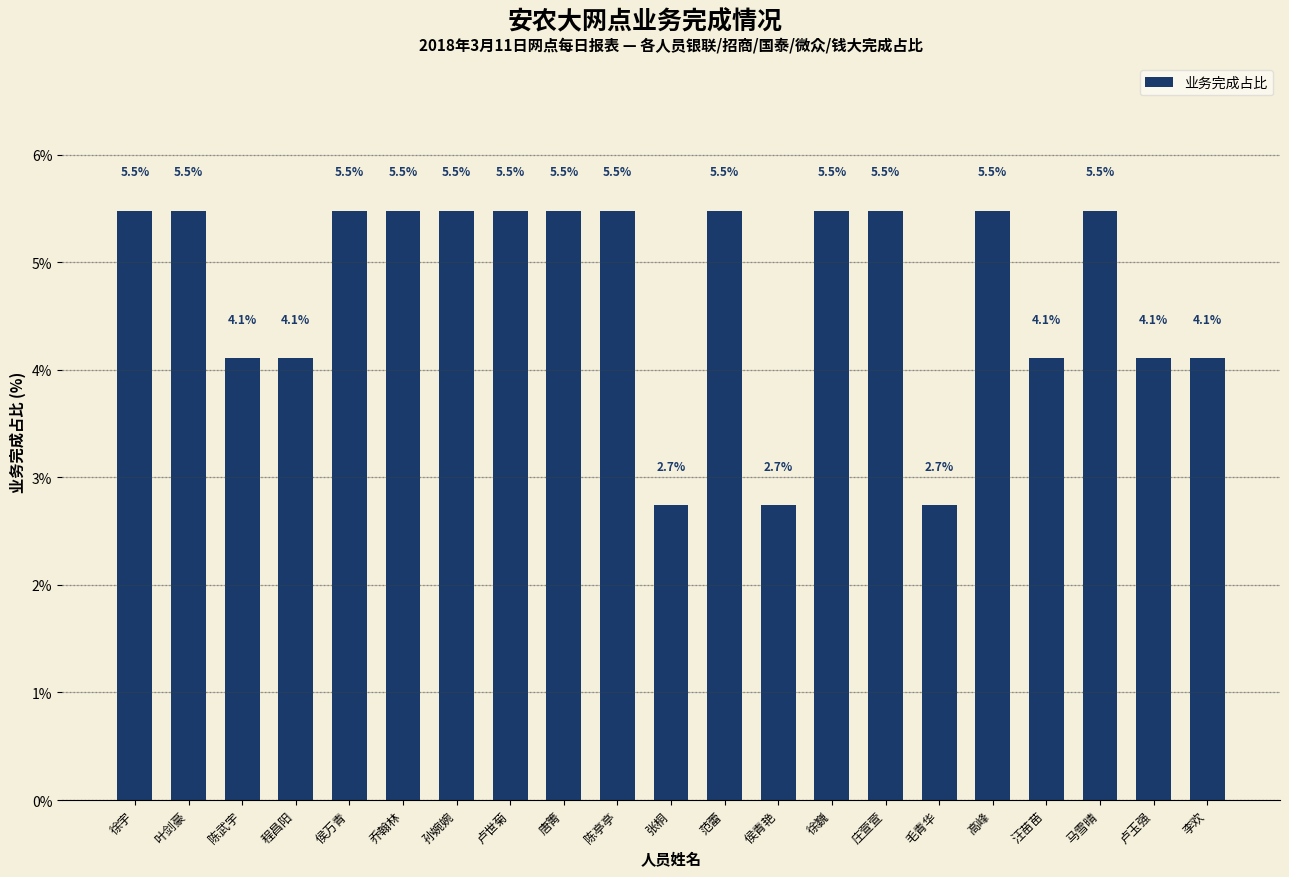

Which has a higher value, 唐箐 or 李欢?

唐箐